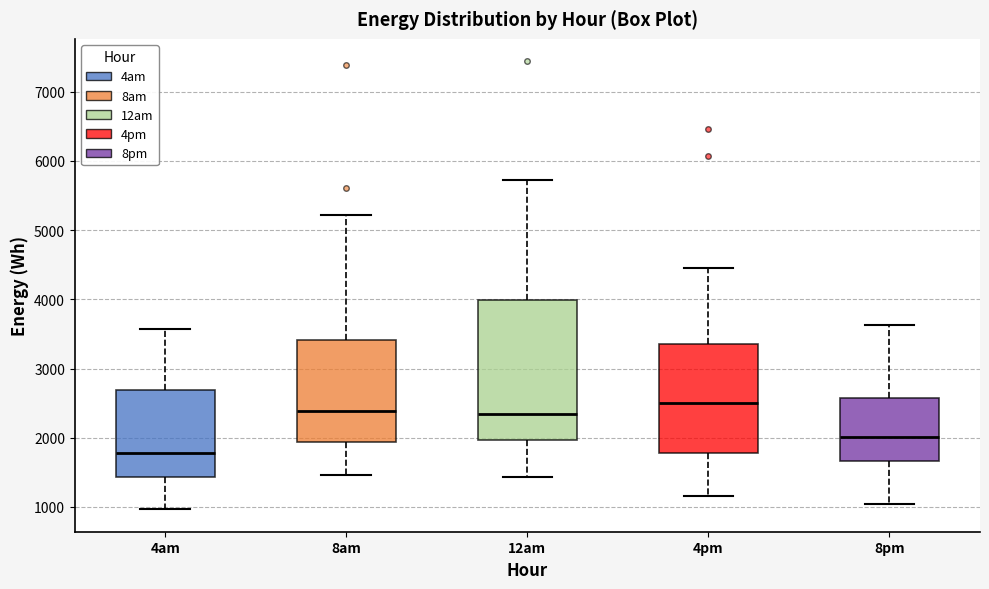

Which box has the lowest median line?

4am